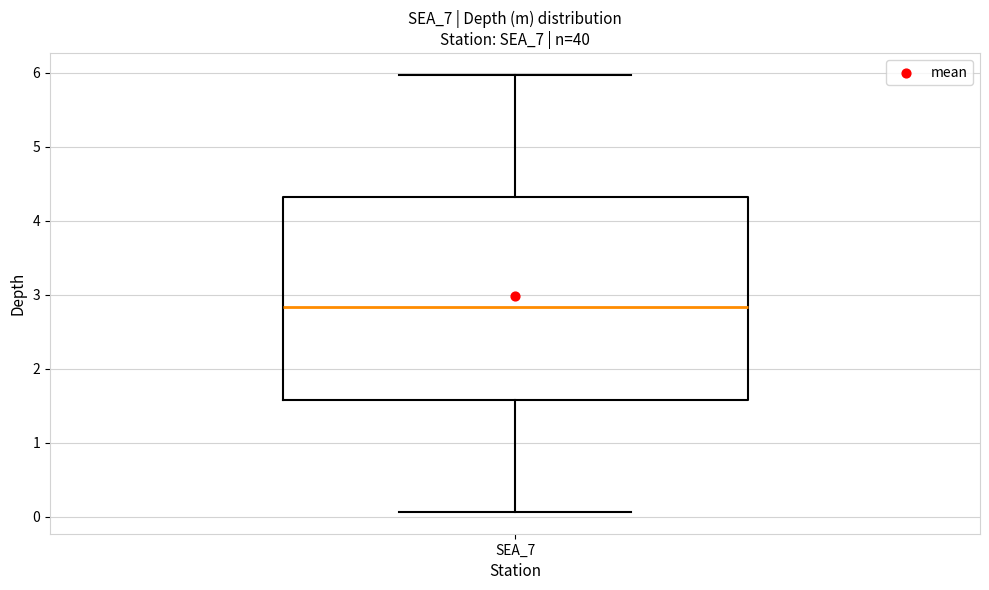

Where does the upper whisker of the box for SEA_7 end on the y-axis? The values are not printed on the chart, so give them approximately, as read against the axis.

6.0